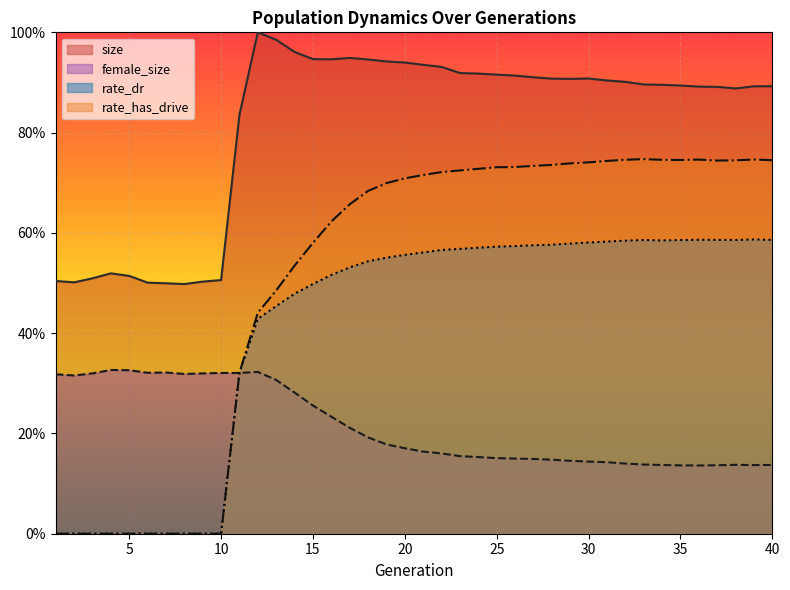

Does the chart display data point markers on the line(s)?

No